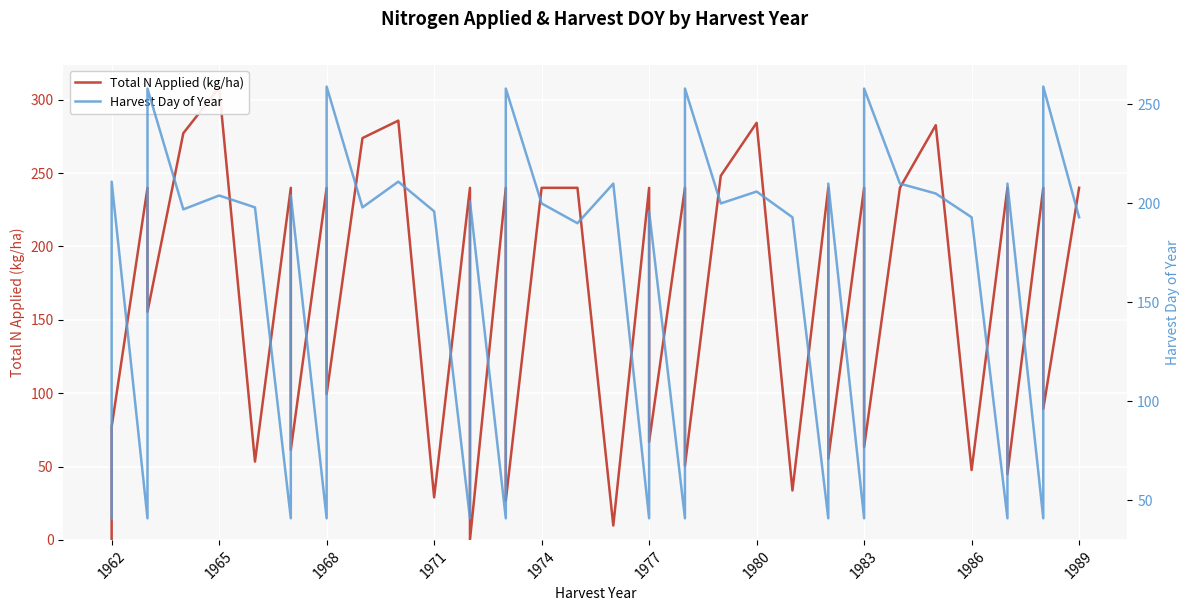

What is the sum of all Total N Applied (kg/ha) values?

6524.2